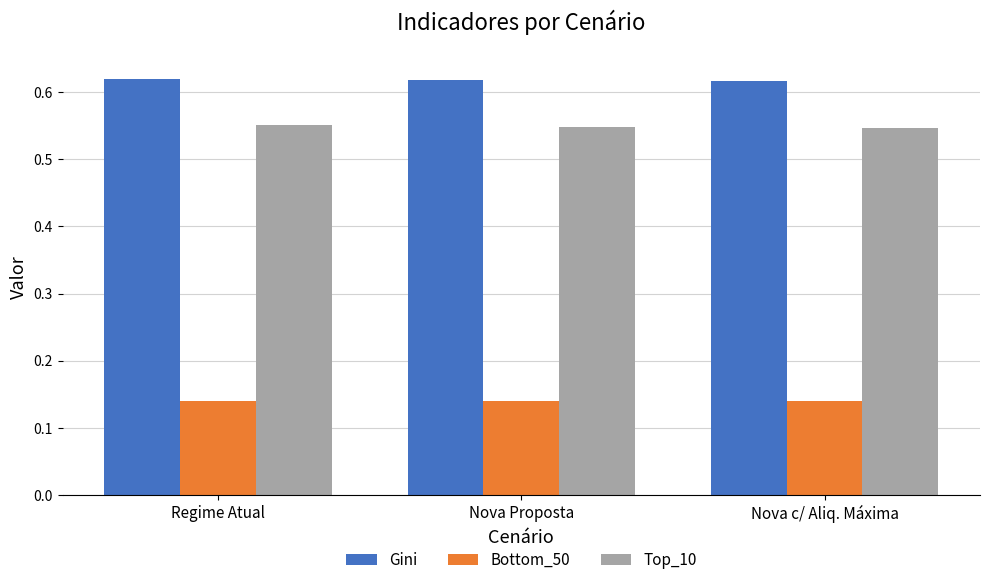

The value of Bottom_50 at Nova Proposta is 0.2. True or false?

False